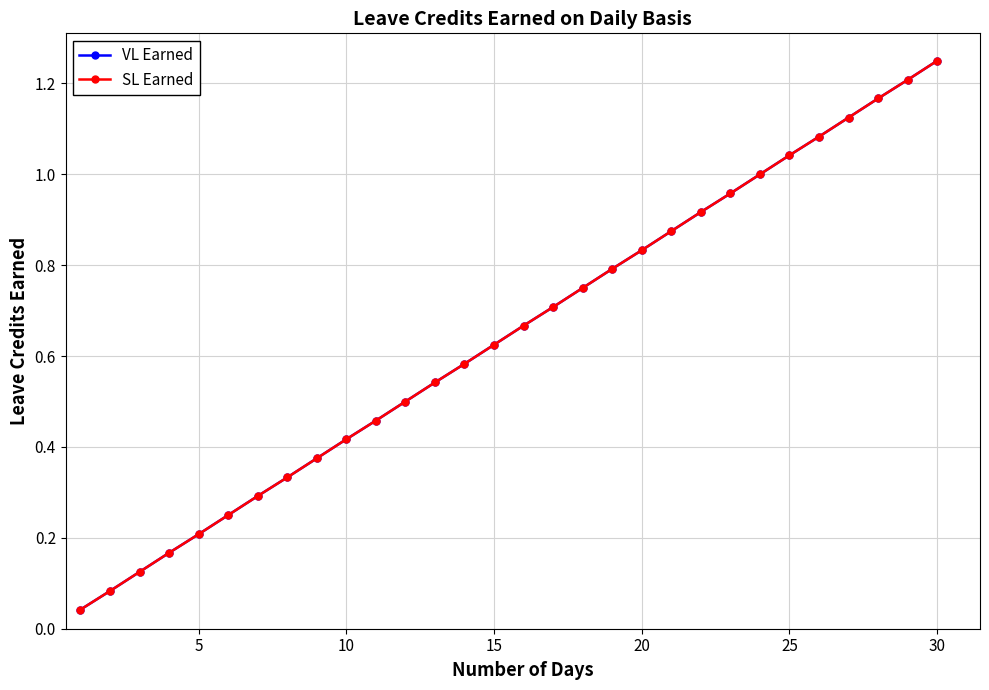

What is the maximum value for SL Earned?

1.2